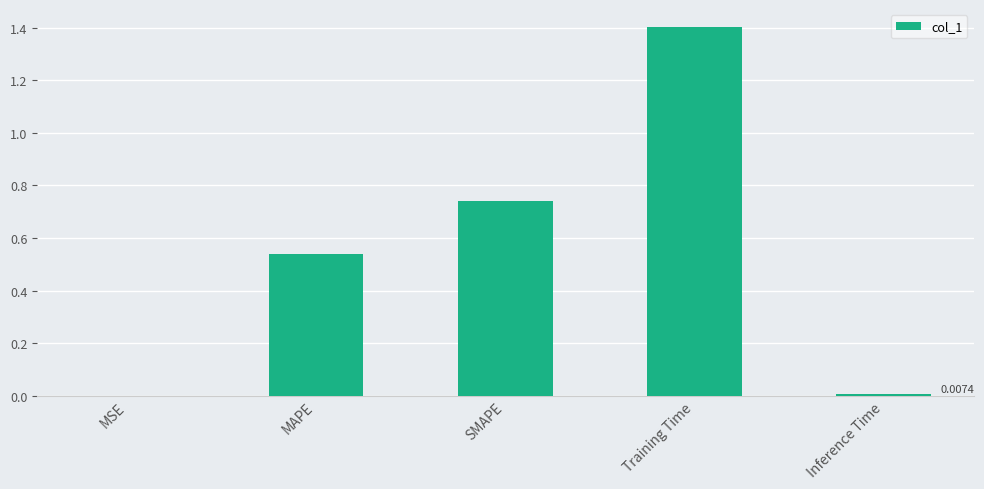

Which has a higher value, MAPE or MSE?

MAPE